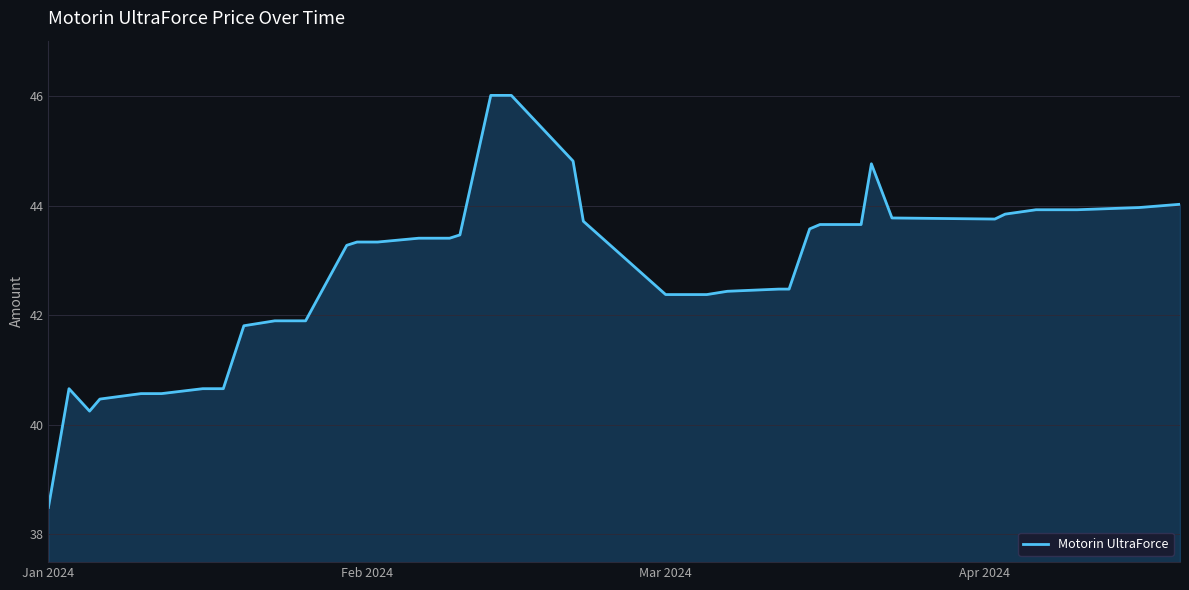

What is the maximum value shown in the chart?

46.0